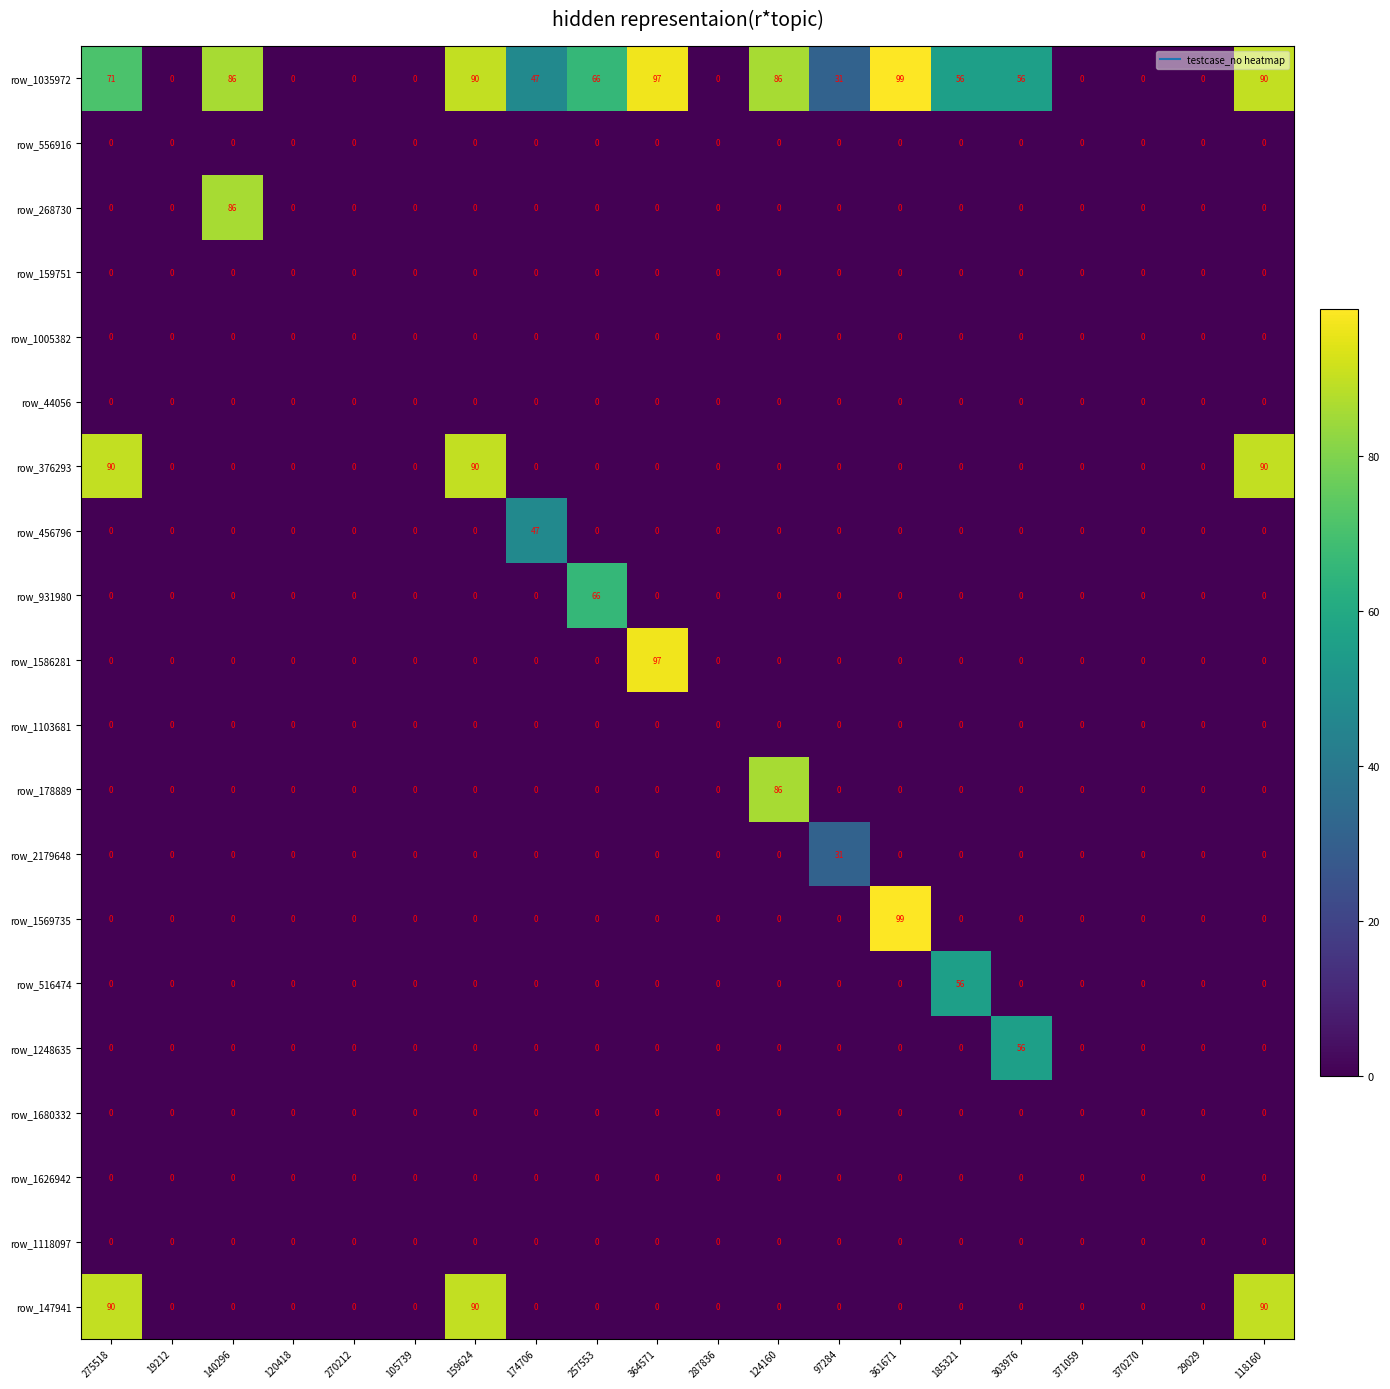

What is the difference between the highest and lowest values at 97284?

31